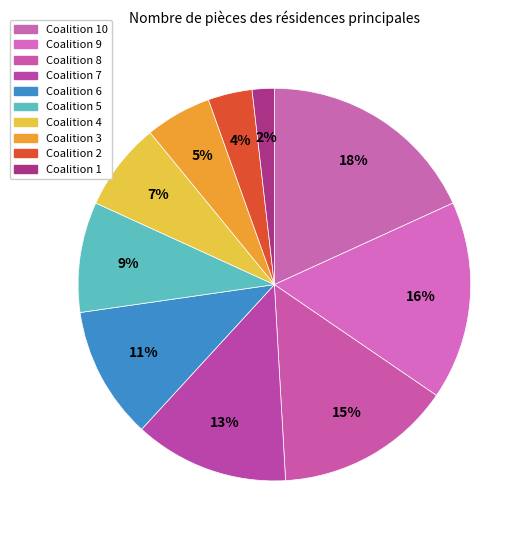

What percentage is the Coalition 7 slice, to the nearest percent?

13%